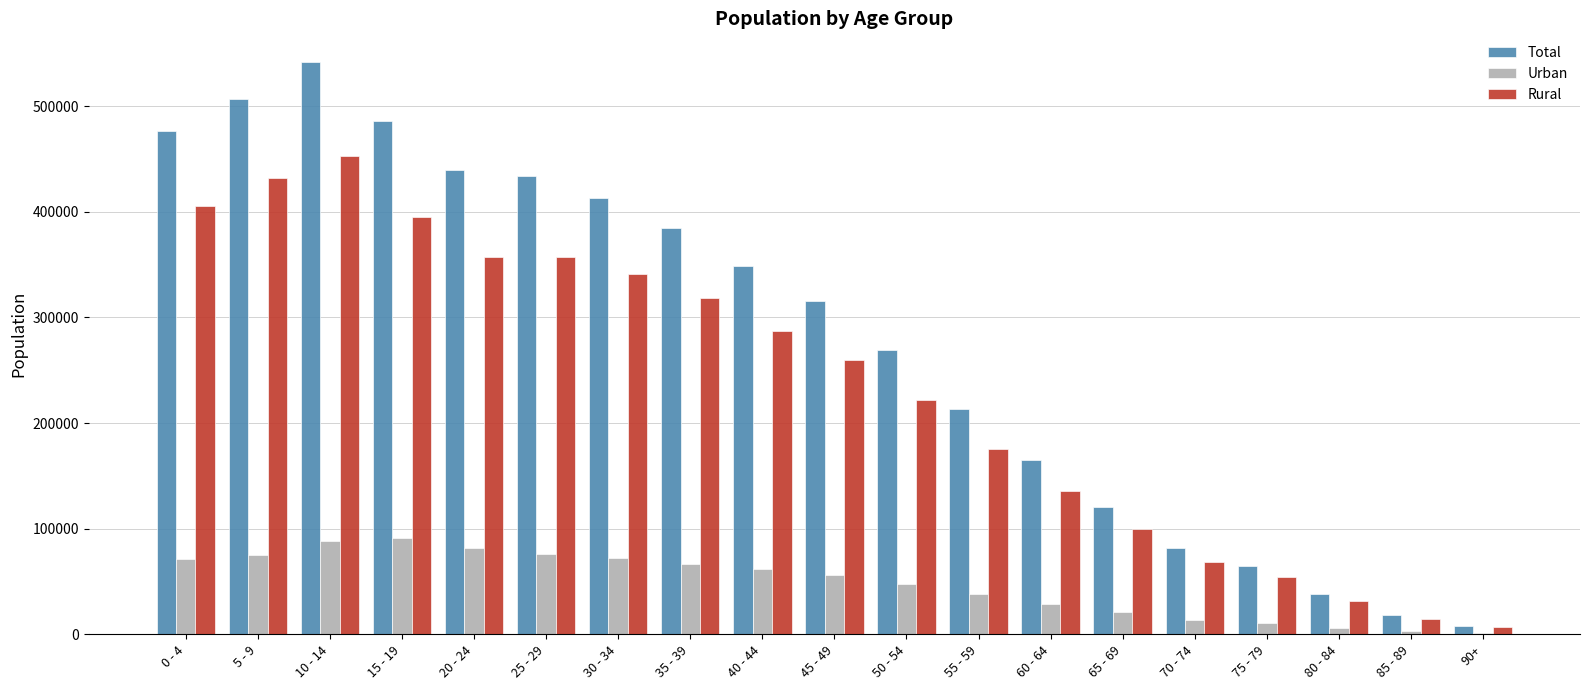

What is the average value of the Urban series?

47965